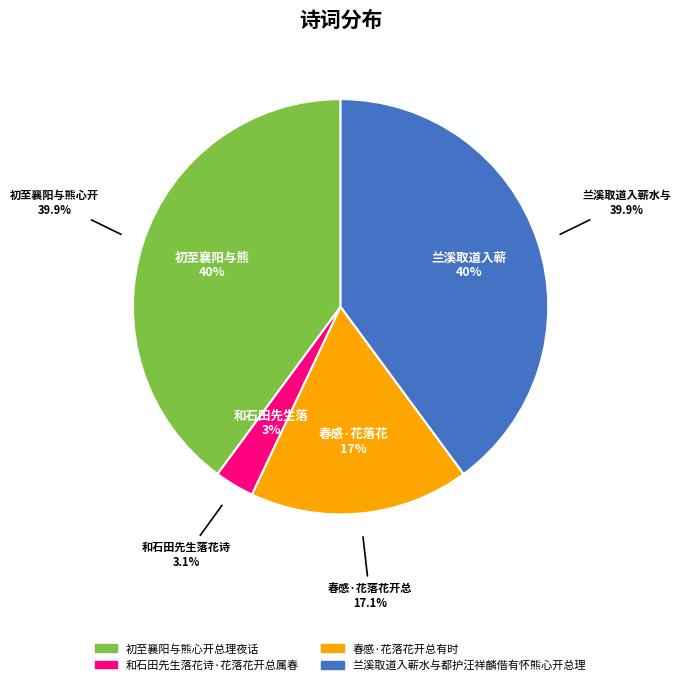

Which category has the biggest portion of the pie?

初至襄阳与熊心开总理夜话